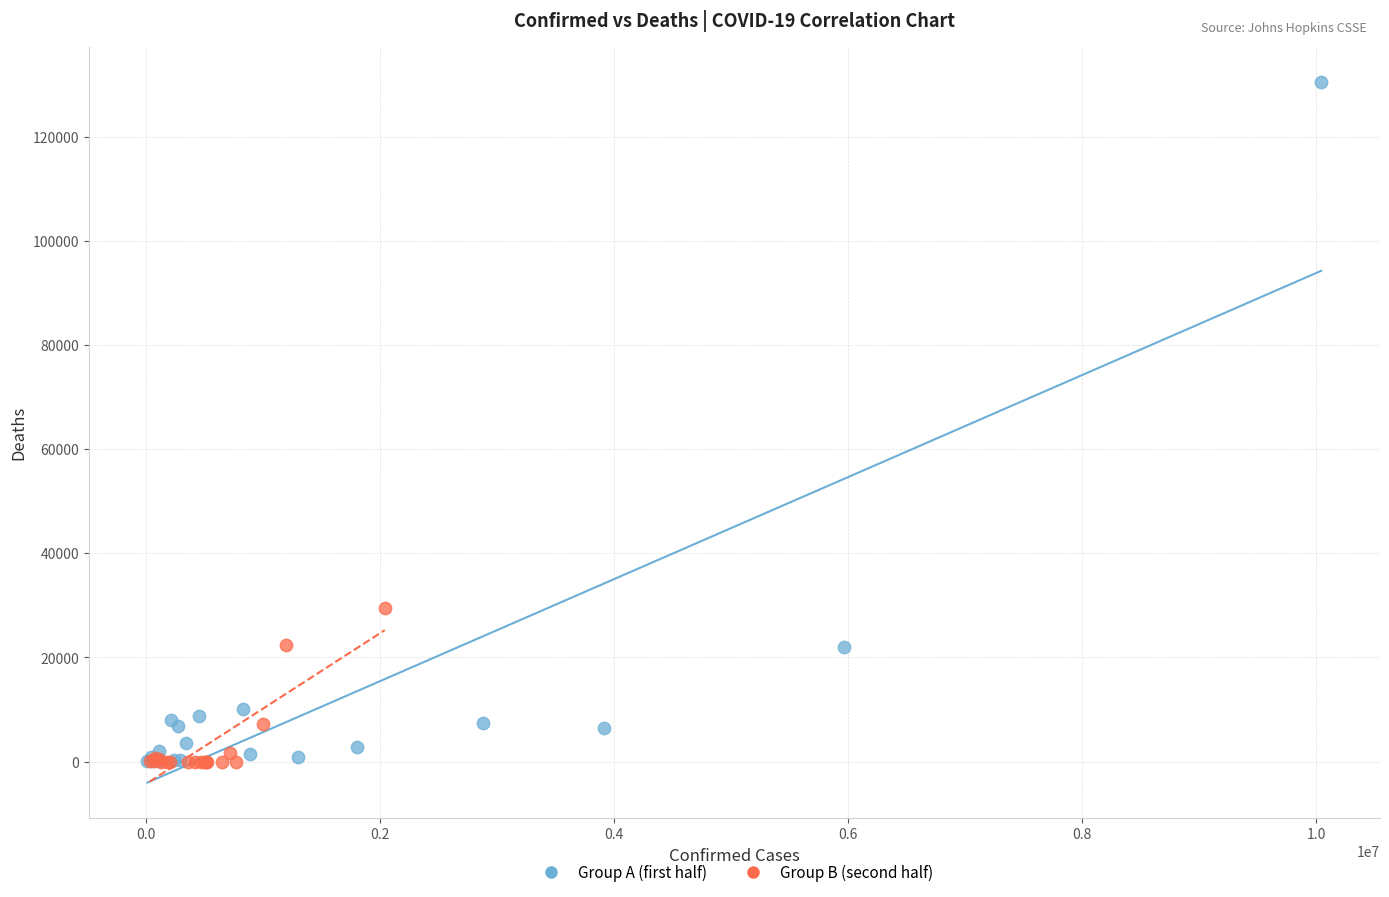

What are all the series names shown in the legend?

Group A (first half), Group B (second half)